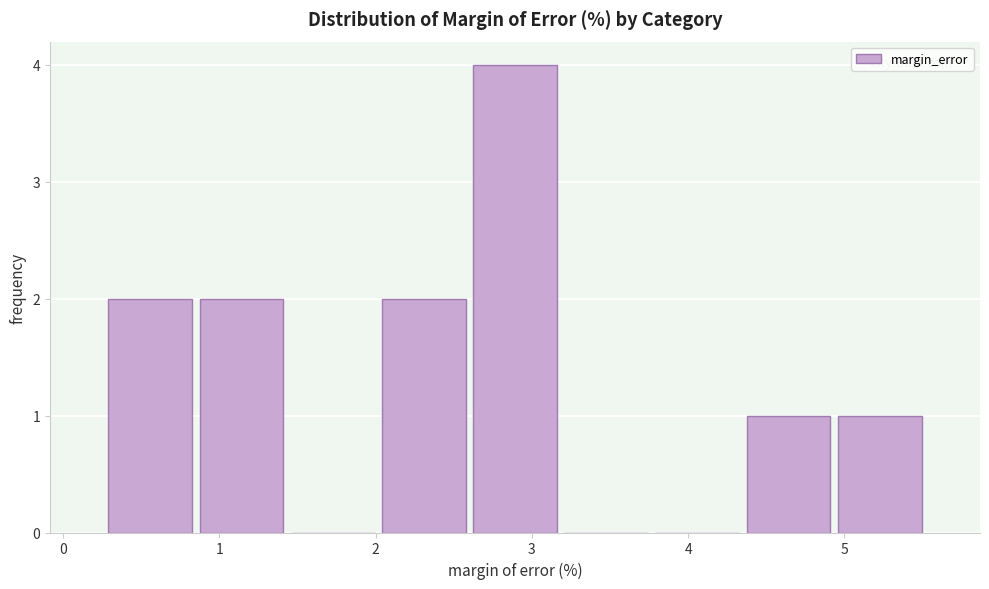

Over which range of the x-axis is the bar tallest?

2.6 to 3.2